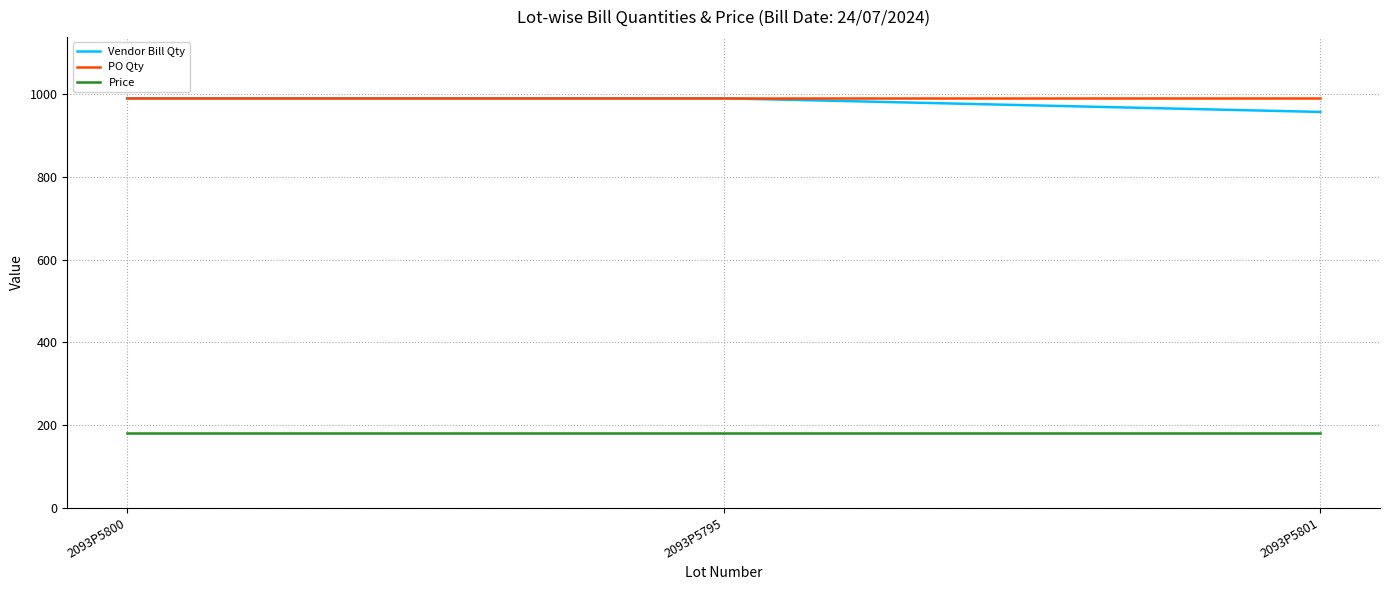

What is the greatest value displayed?

990